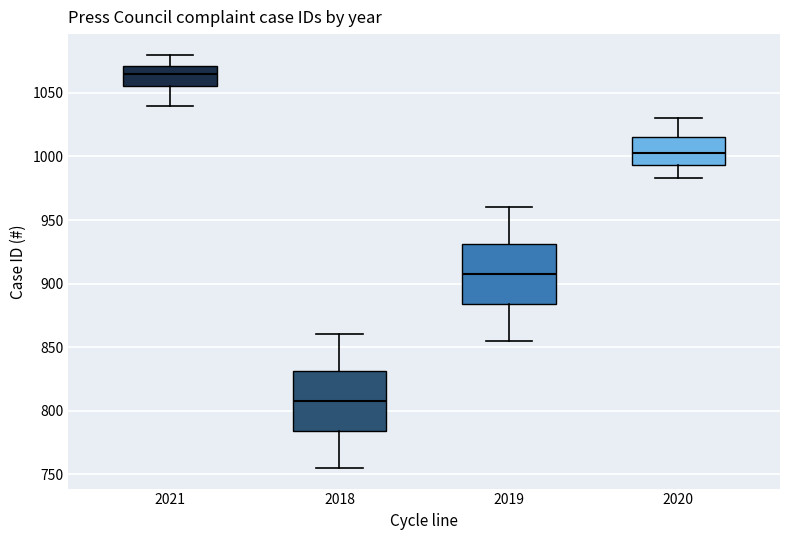

Where does the lower whisker of the box at x = 2019 end on the y-axis? The values are not printed on the chart, so give them approximately, as read against the axis.

855